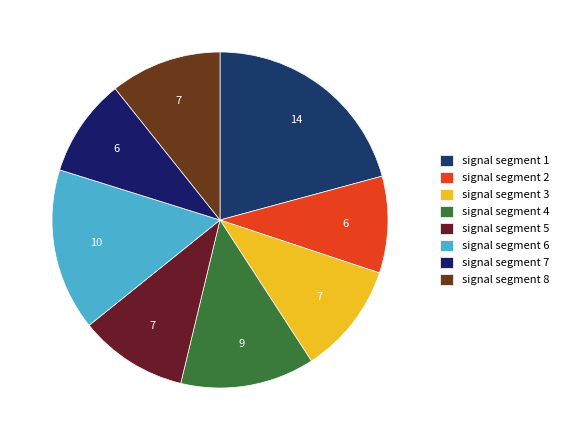

Does signal segment 7 represent more than half of the total?

No